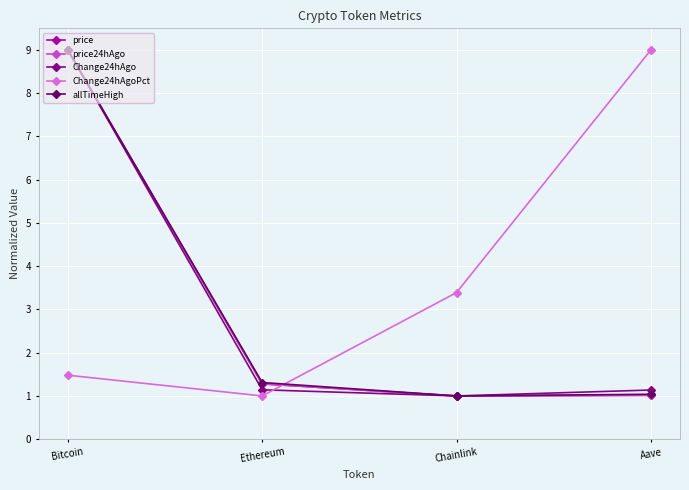

Reading right to left, what are all the values shown in this chart?

price: 1.0	1.0	1.3	9.0
price24hAgo: 1.0	1.0	1.3	9.0
Change24hAgo: 1.1	1.0	1.1	9.0
Change24hAgoPct: 9.0	3.4	1.0	1.5
allTimeHigh: 1.0	1.0	1.3	9.0